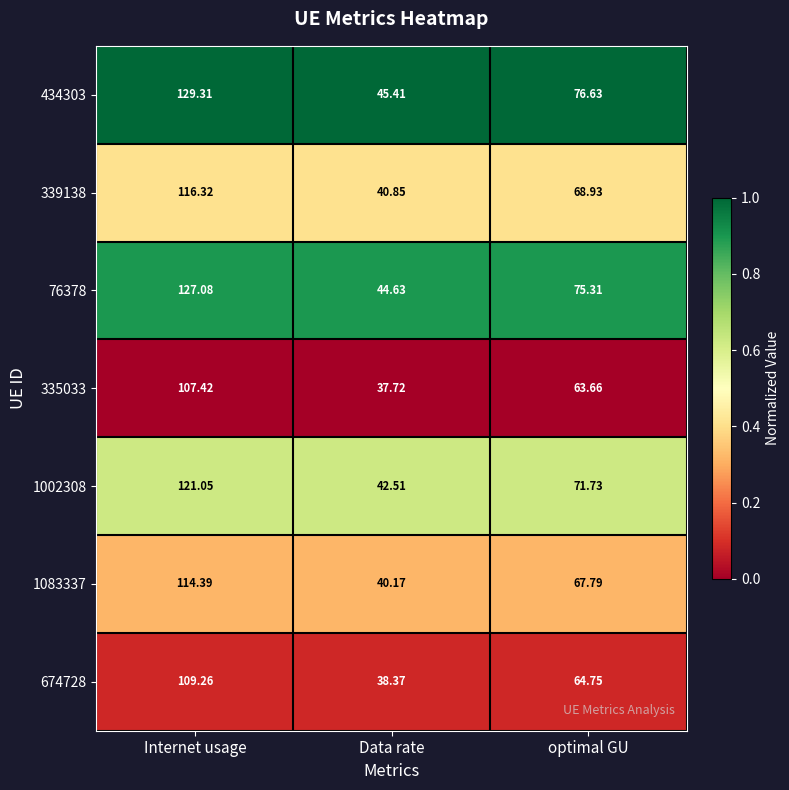

List the labels in order of 76378 value, smallest first.

Data rate, optimal GU, Internet usage